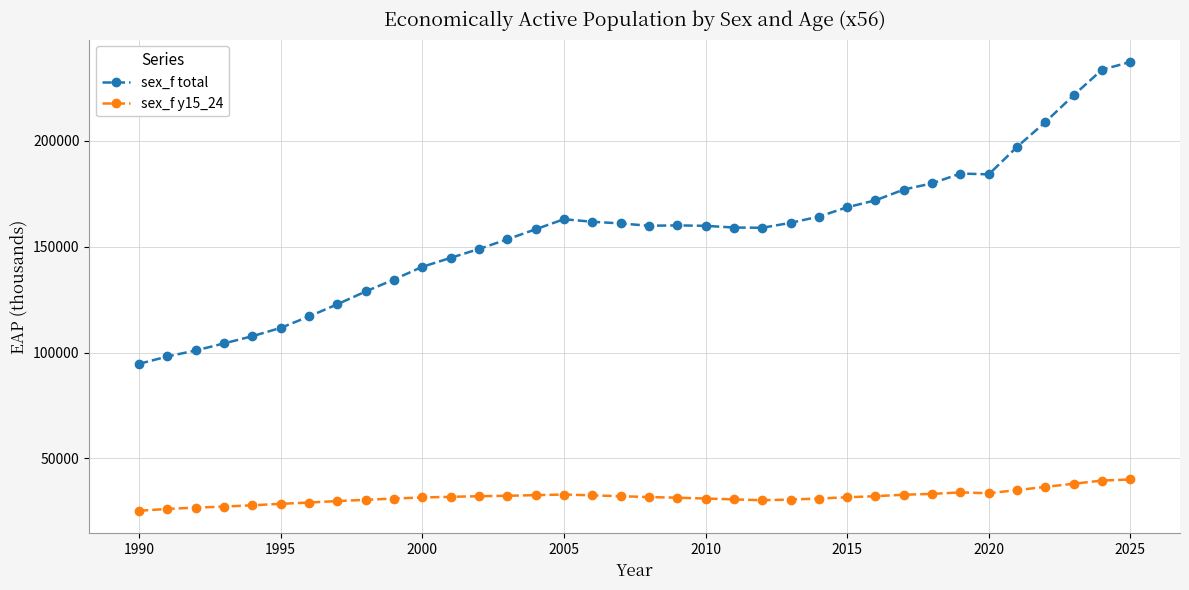

Which series has the largest total across all categories?

sex_f total